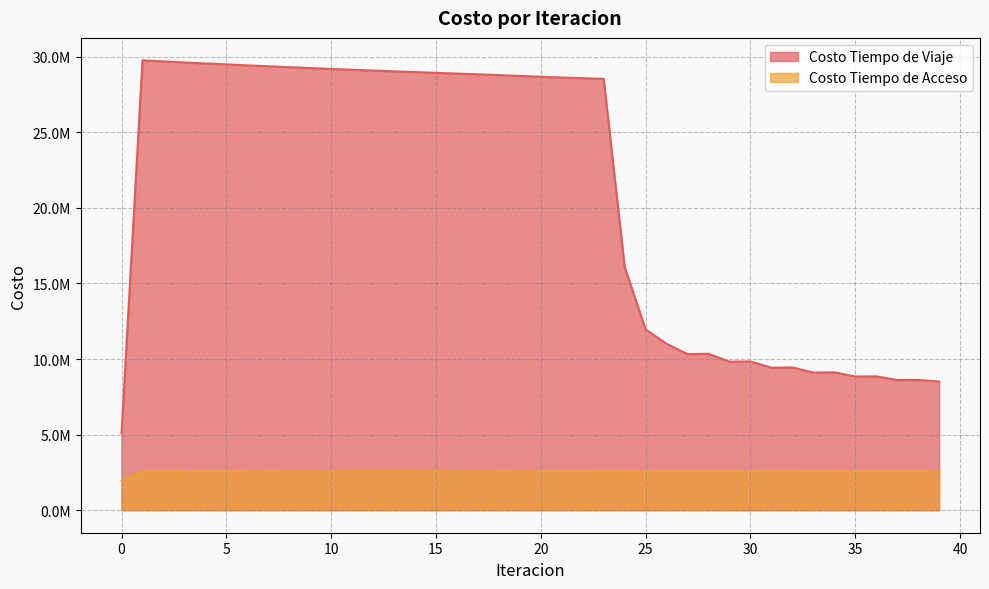

How many lines are shown in the chart?

2